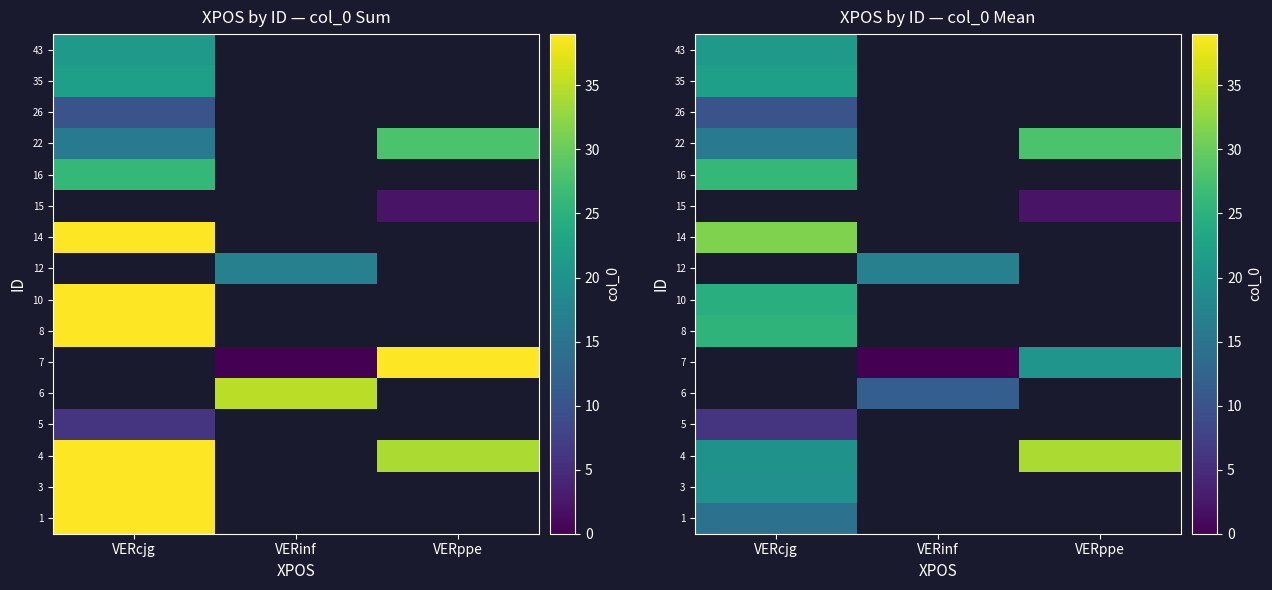

Which category has the highest value across all series?

VERppe